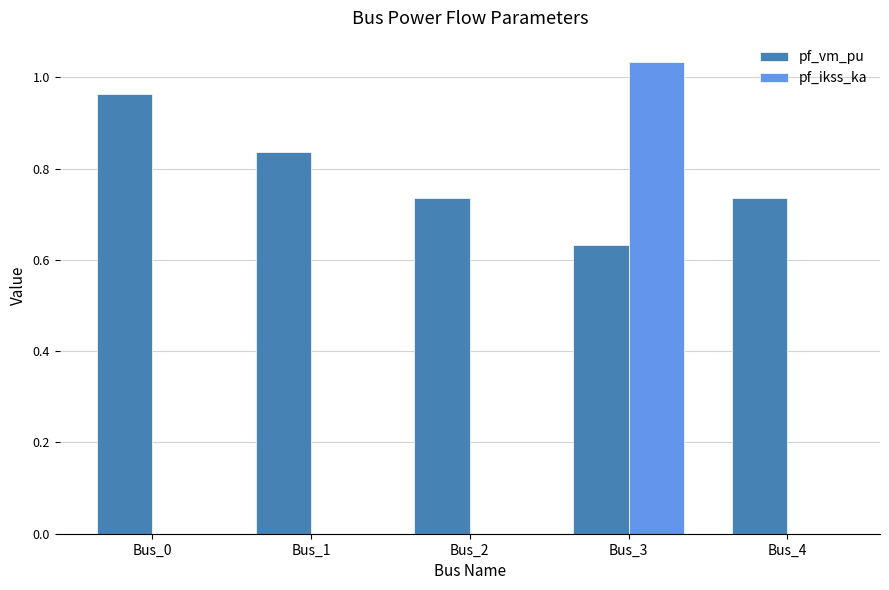

True or false: pf_ikss_ka has a value of 0.0 at Bus_4.

True